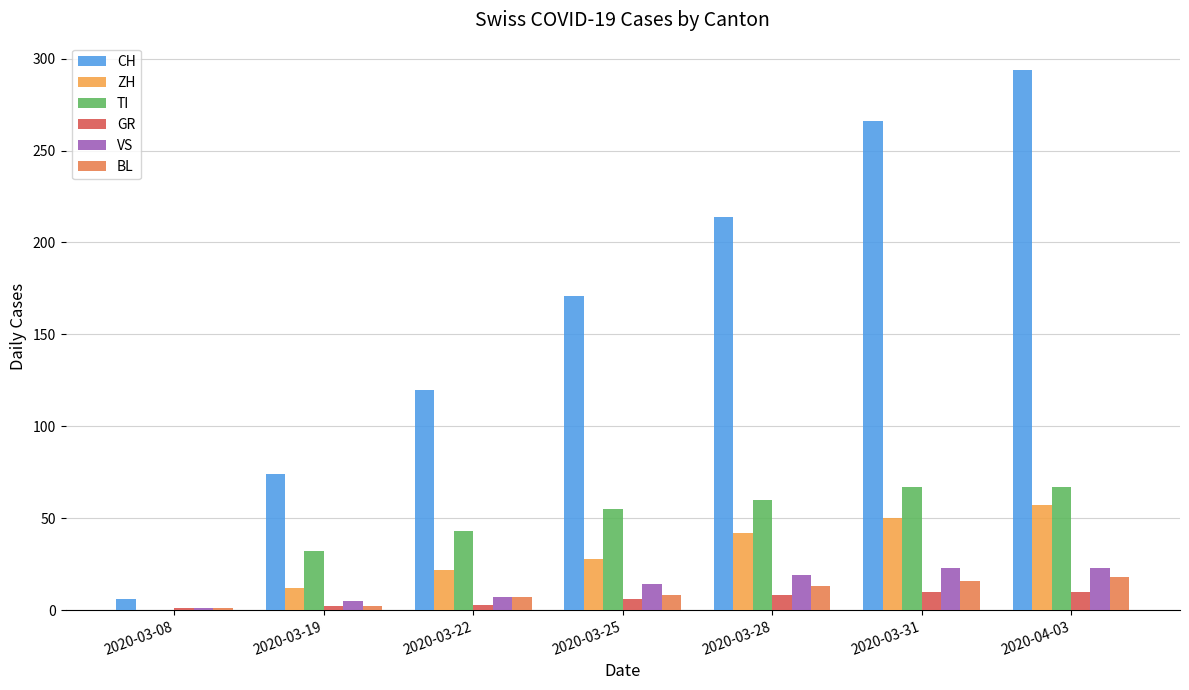

Reading right to left, extract all data points from this chart.

CH: 2020-04-03=294	2020-03-31=266	2020-03-28=214	2020-03-25=171	2020-03-22=120	2020-03-19=74	2020-03-08=6
ZH: 2020-04-03=57	2020-03-31=50	2020-03-28=42	2020-03-25=28	2020-03-22=22	2020-03-19=12	2020-03-08=0
TI: 2020-04-03=67	2020-03-31=67	2020-03-28=60	2020-03-25=55	2020-03-22=43	2020-03-19=32	2020-03-08=0
GR: 2020-04-03=10	2020-03-31=10	2020-03-28=8	2020-03-25=6	2020-03-22=3	2020-03-19=2	2020-03-08=1
VS: 2020-04-03=23	2020-03-31=23	2020-03-28=19	2020-03-25=14	2020-03-22=7	2020-03-19=5	2020-03-08=1
BL: 2020-04-03=18	2020-03-31=16	2020-03-28=13	2020-03-25=8	2020-03-22=7	2020-03-19=2	2020-03-08=1